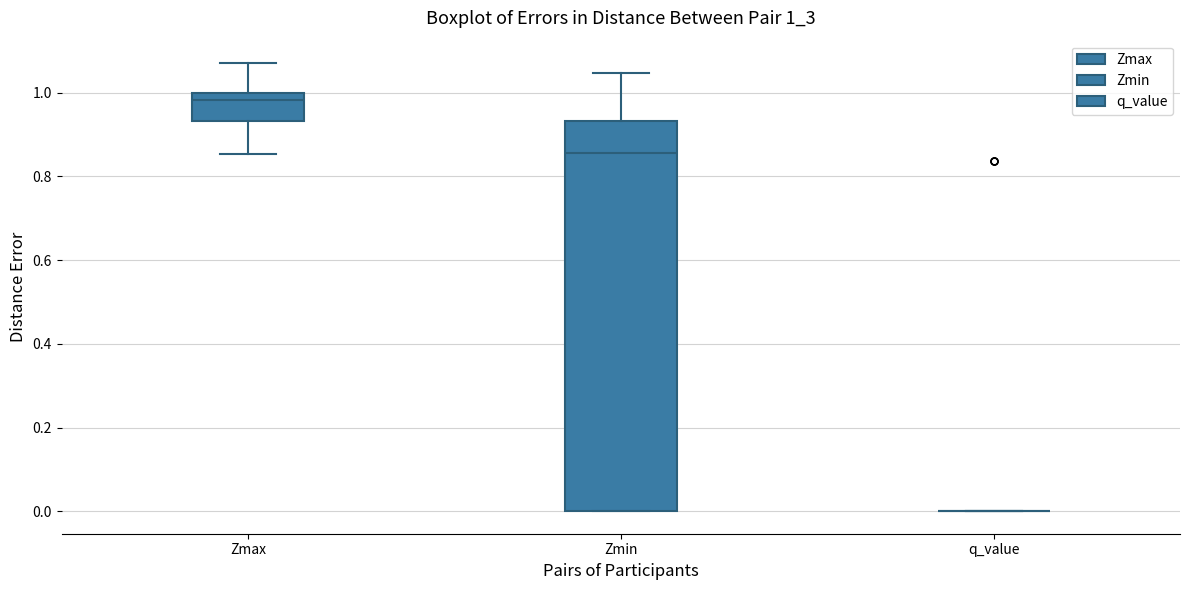

Where is the lower edge of the box for Zmin on the y-axis? The values are not printed on the chart, so give them approximately, as read against the axis.

0.00